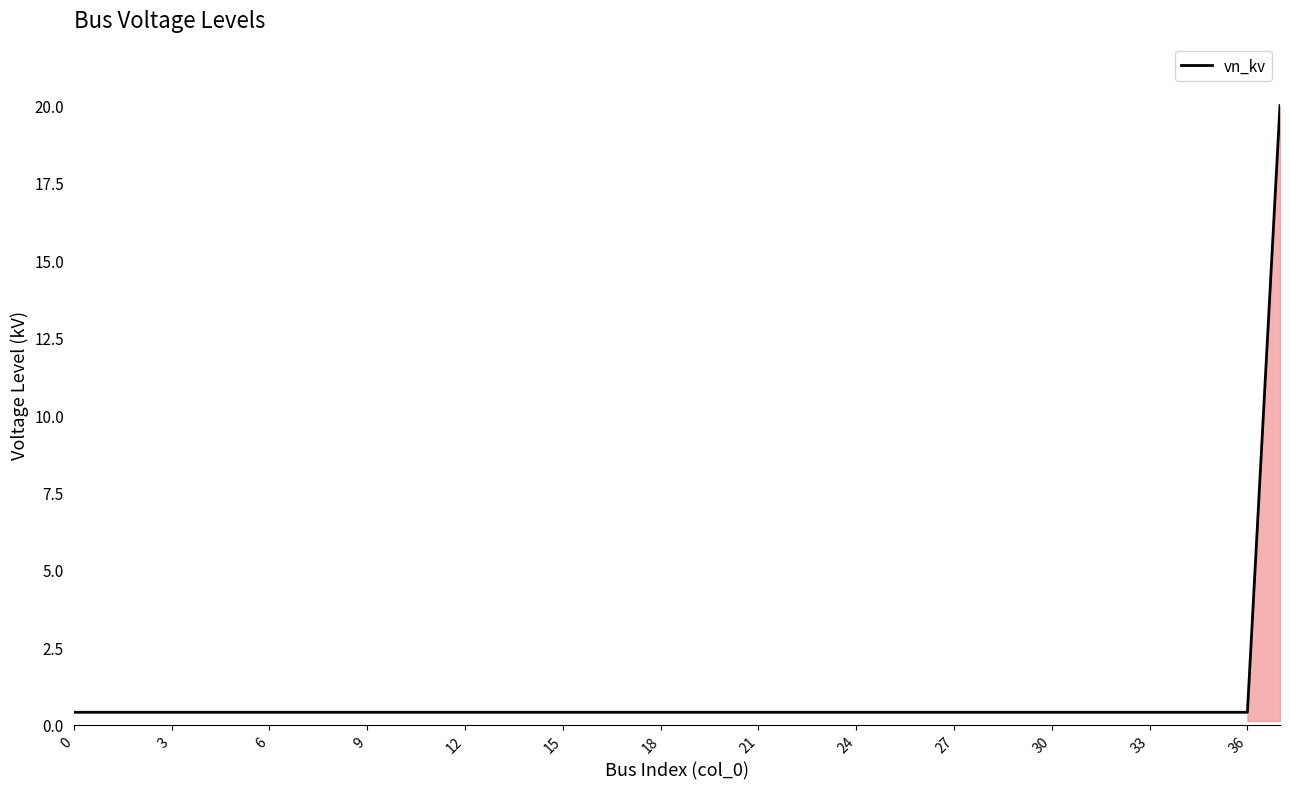

What is the difference between the maximum and minimum values?

19.6